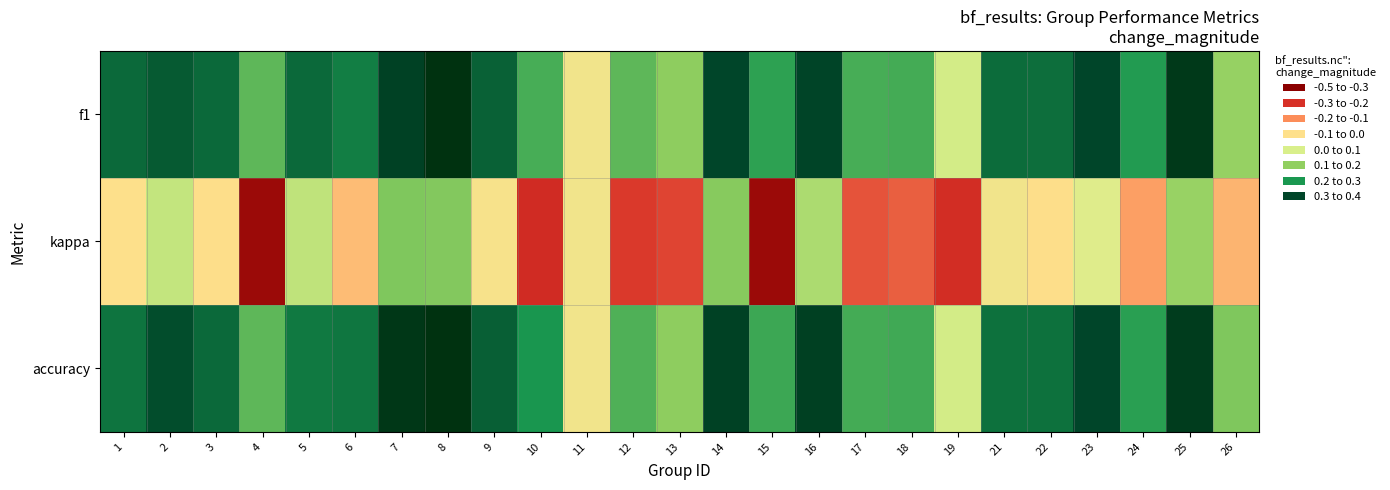

What is the difference between the highest and lowest values at 15?

0.8